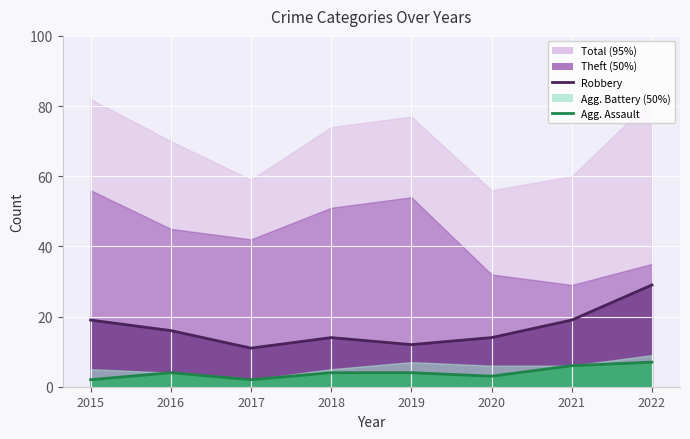

What is the value of the Aggravated Assault (line) point at the 5th from the left?

4